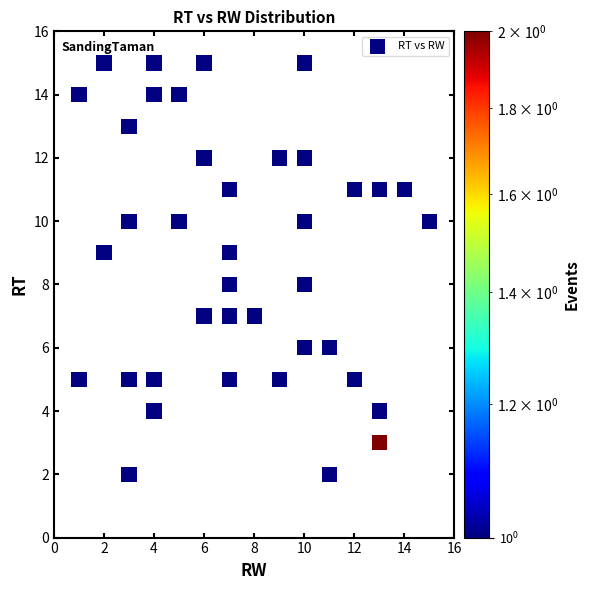

What is the range of X values (max minus min)?

14